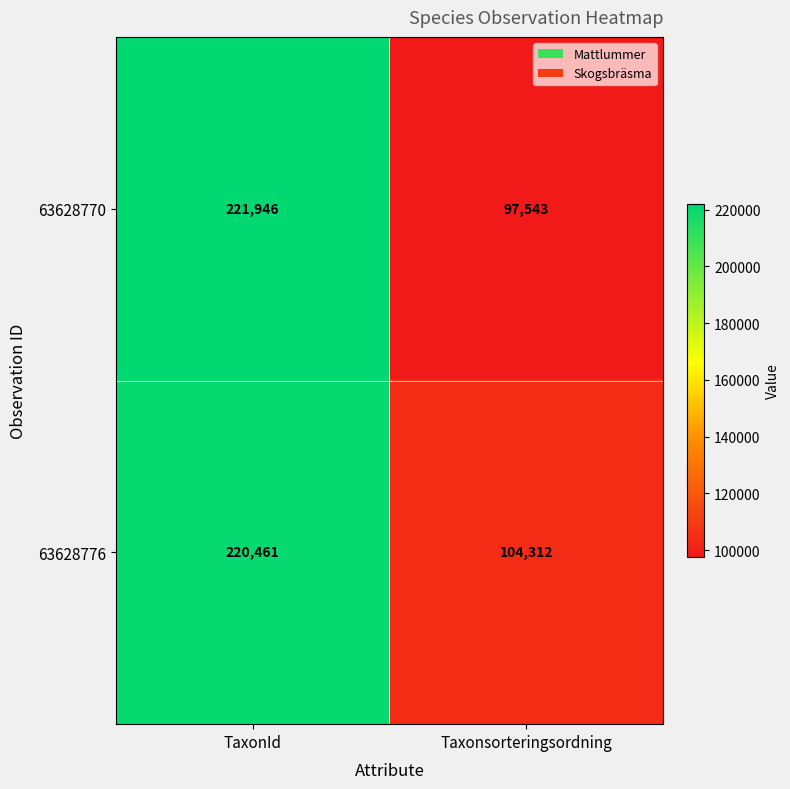

What value does the 63628770 series have at Taxonsorteringsordning, to the nearest 100?

97500